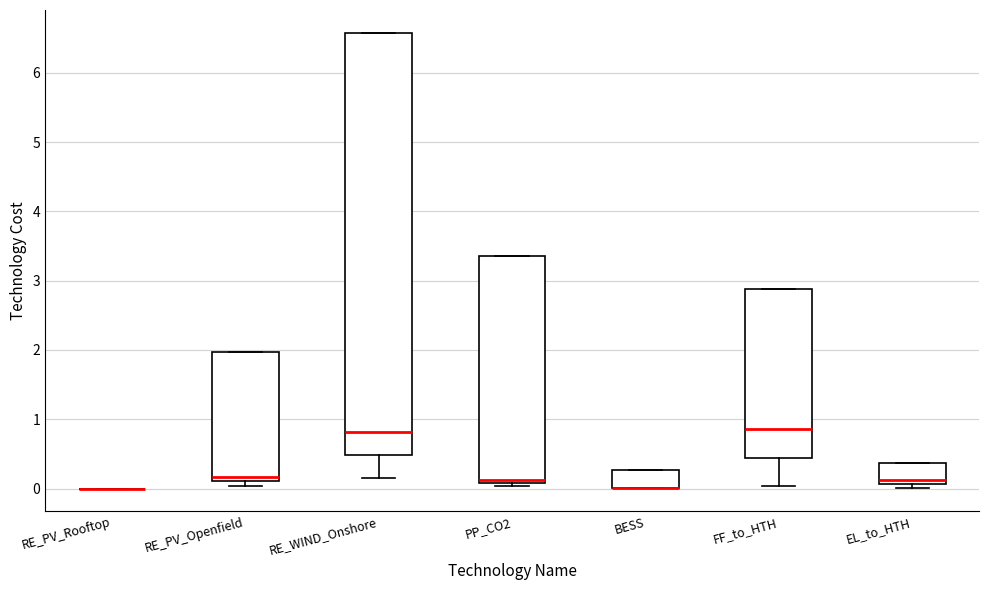

Where is the upper edge of the box for FF_to_HTH on the y-axis? The values are not printed on the chart, so give them approximately, as read against the axis.

2.9